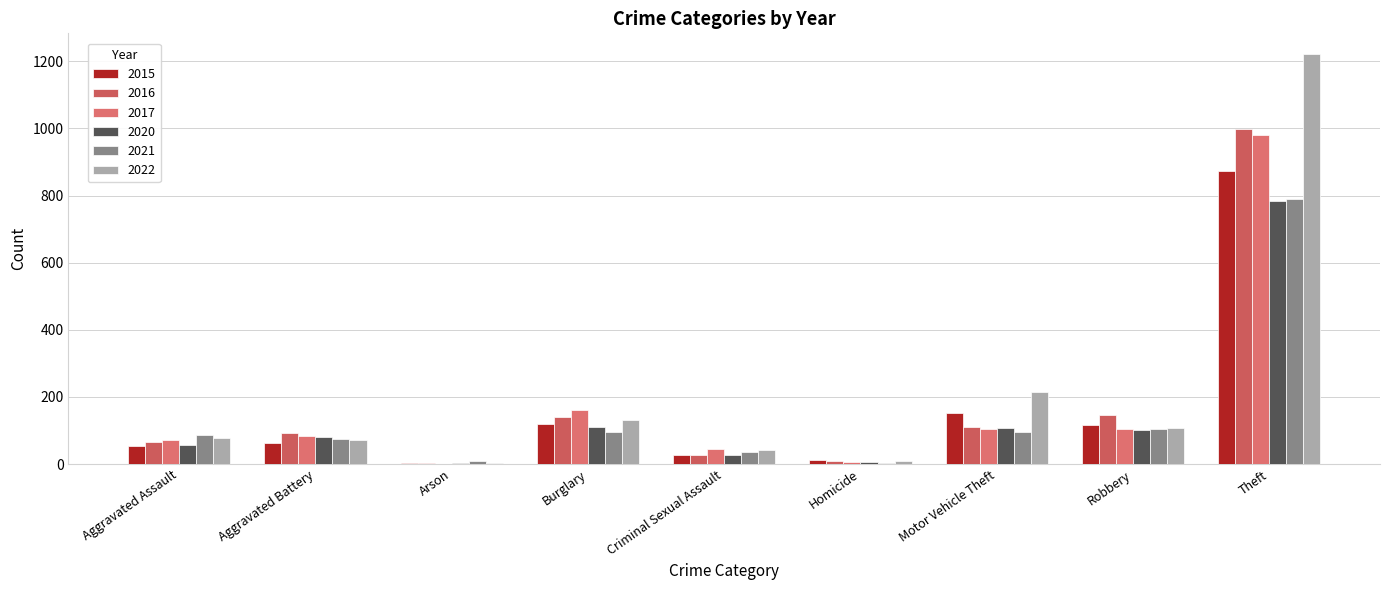

How many categories are shown in the chart?

9